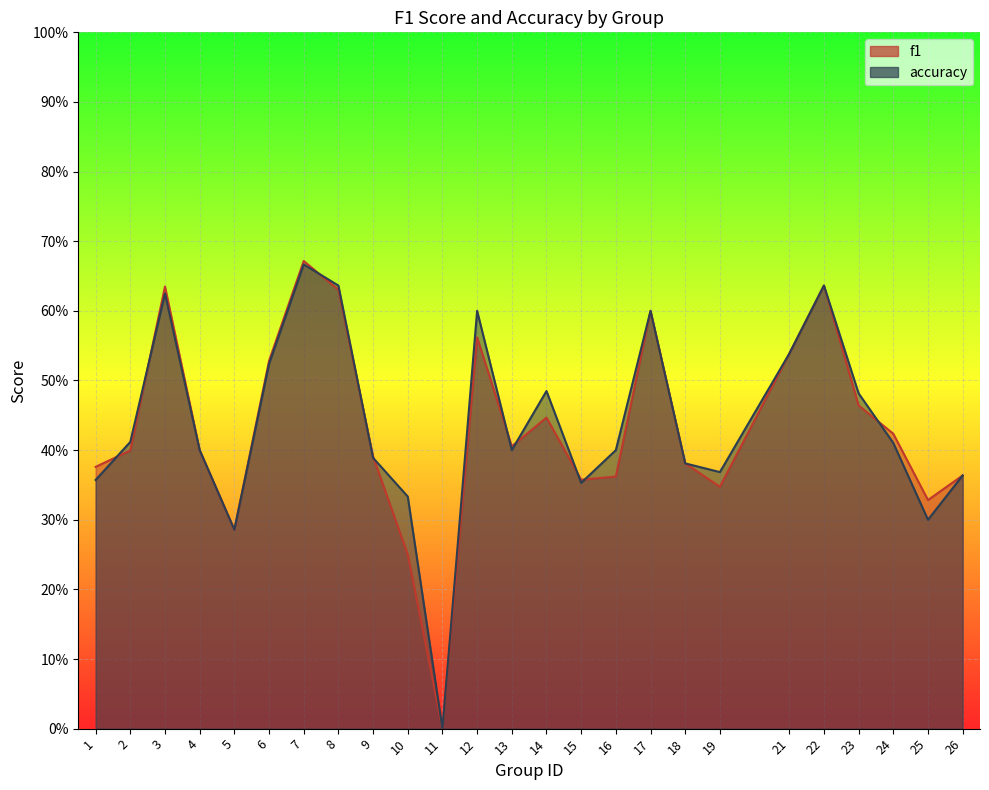

How many values in the accuracy series exceed 0?

24